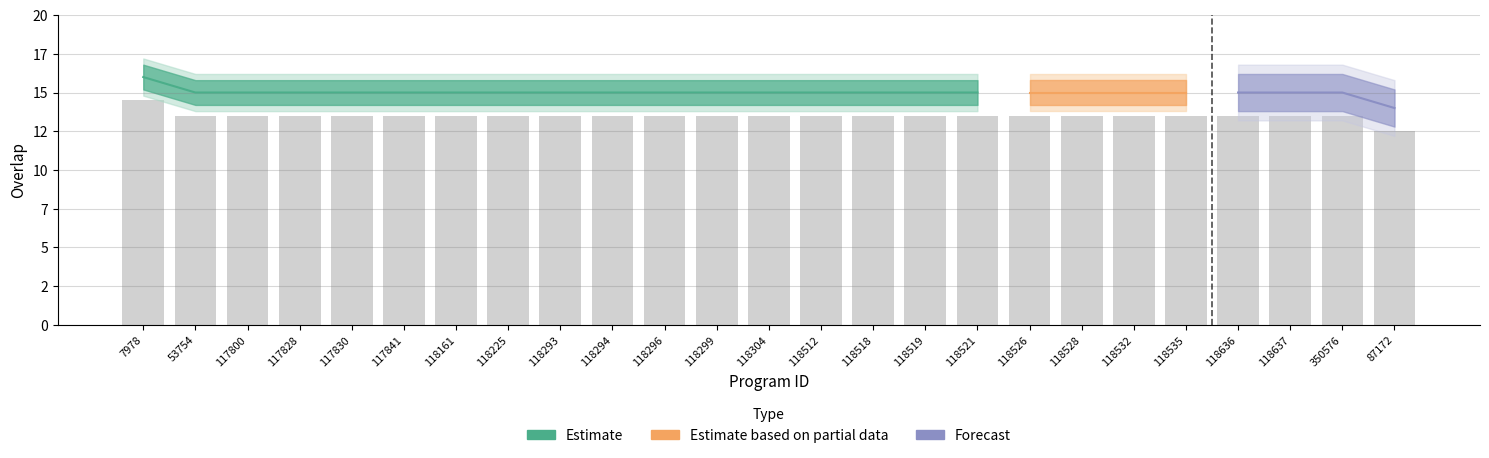

What is the average value?

13.5